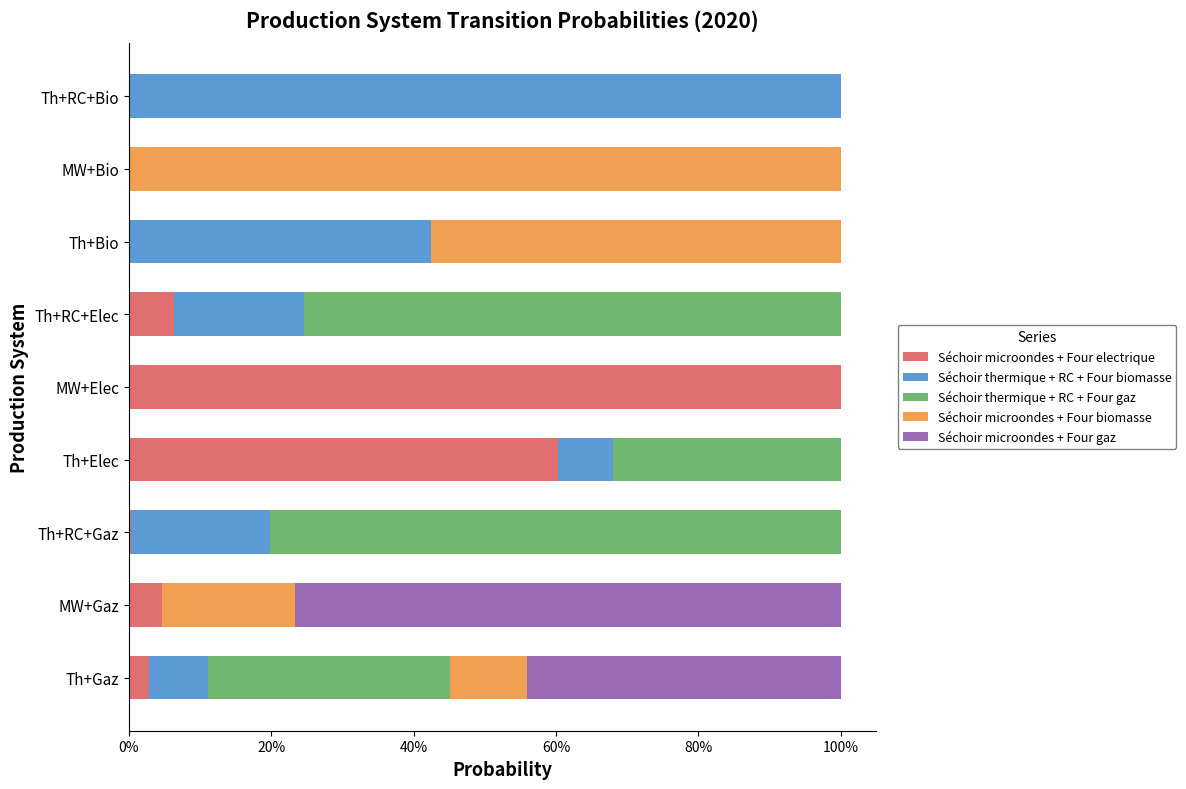

What are all the series names shown in the legend?

Séchoir microondes + Four electrique, Séchoir thermique + RC + Four biomasse, Séchoir thermique + RC + Four gaz, Séchoir microondes + Four biomasse, Séchoir microondes + Four gaz